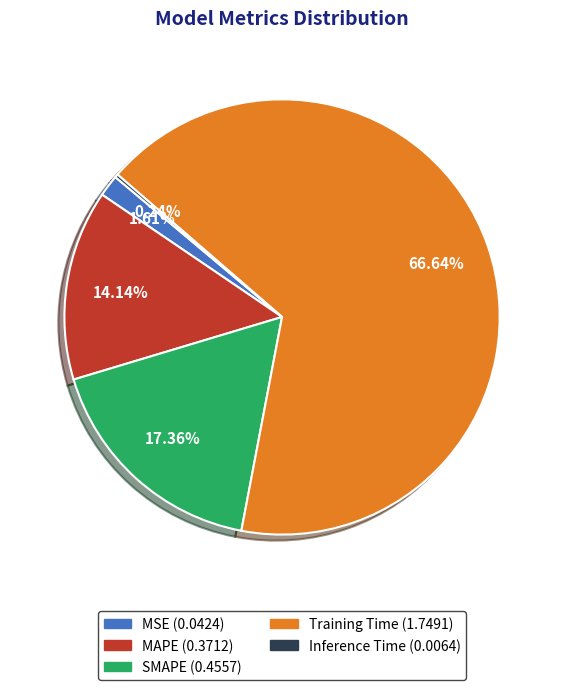

To the nearest percent, what is the difference between the largest and smallest slice percentages?

66%